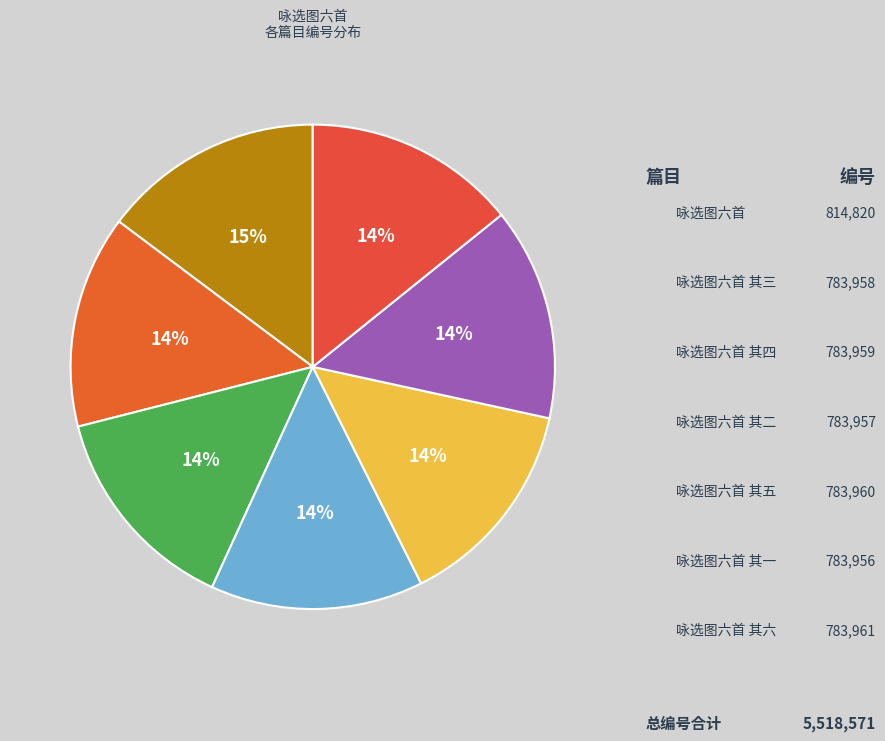

Count the number of slices in the pie.

7